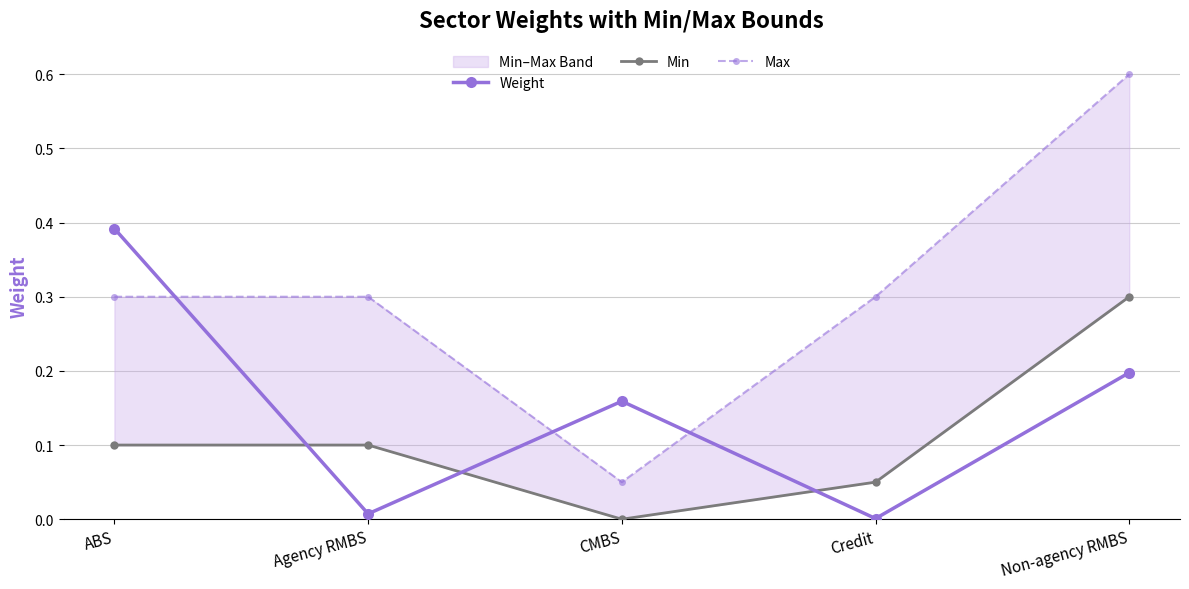

What is the highest value of the Weight series?

0.4